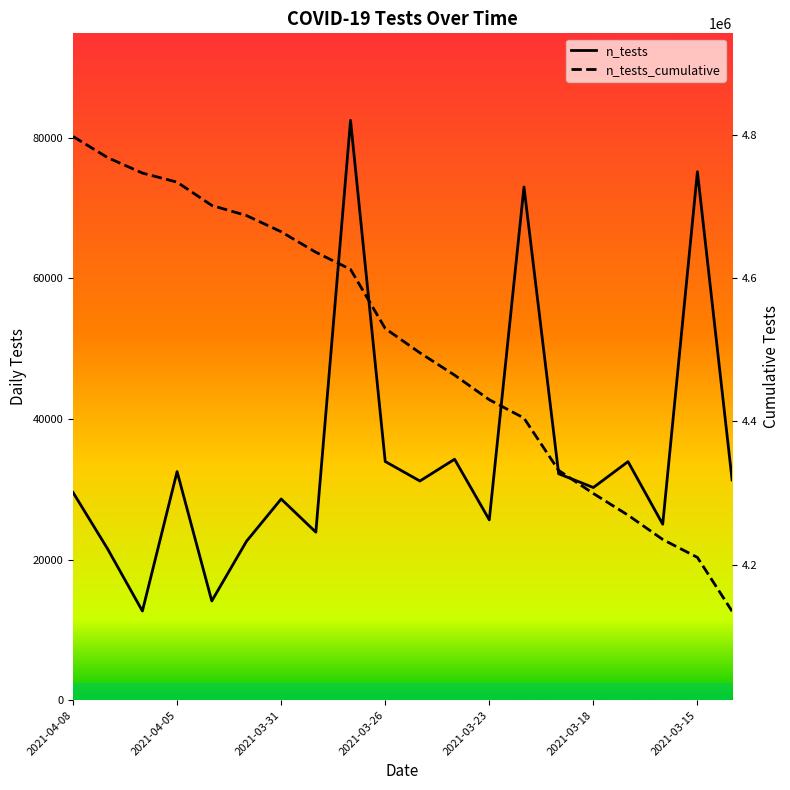

What value does the n_tests series have at 7, to the nearest 50?

23900